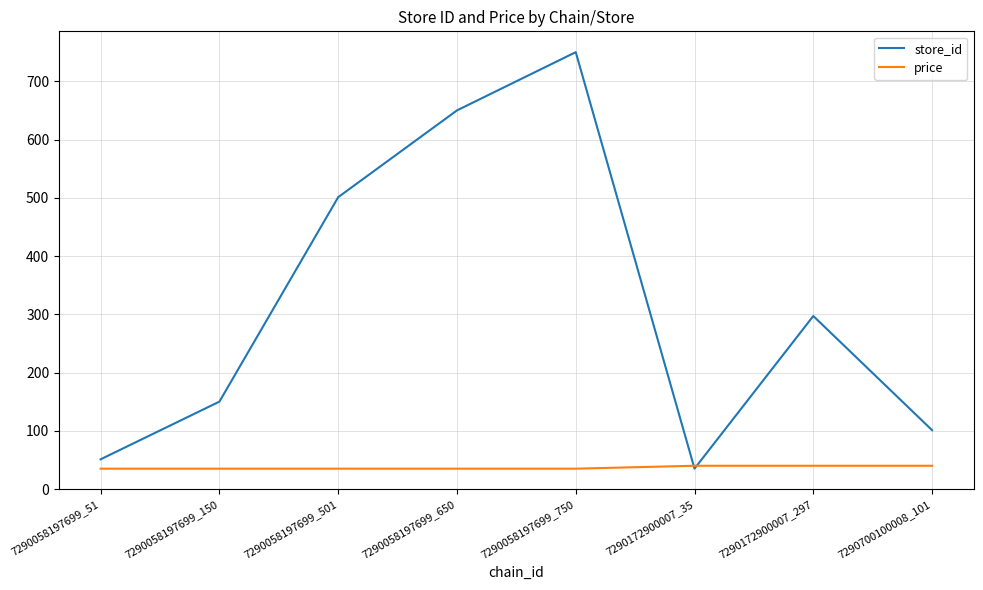

What is the minimum value shown in the chart?

34.9